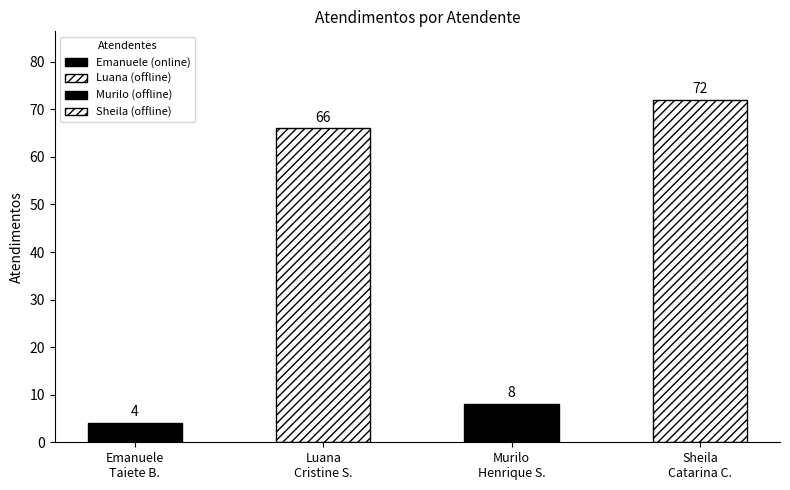

What is the difference between the second highest and second lowest values?

58